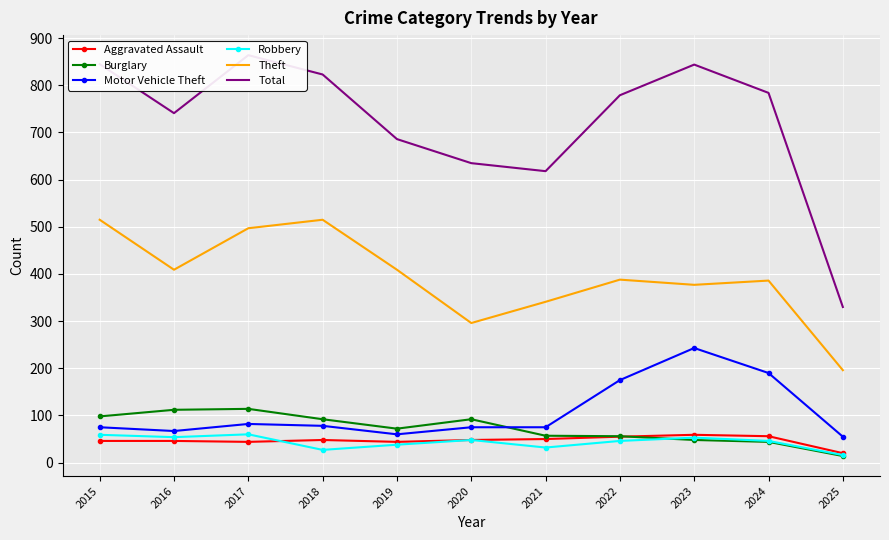

What is the maximum value shown in the chart?

864